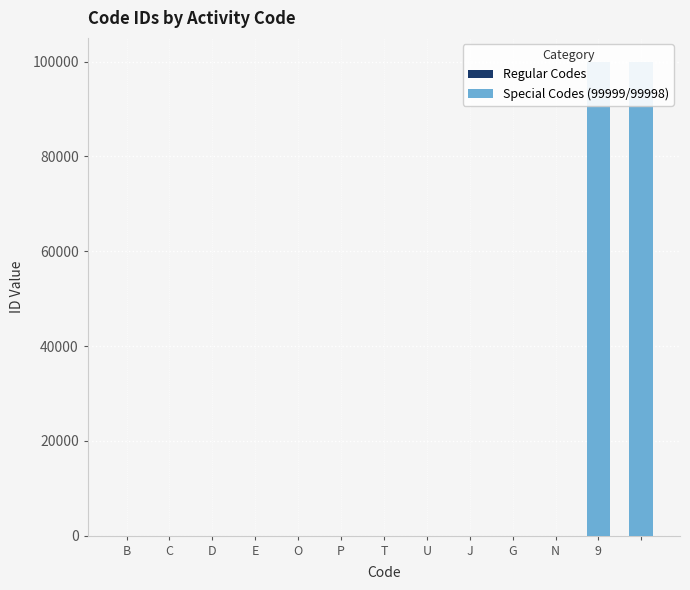

What is the difference between the highest and lowest values at O?

8